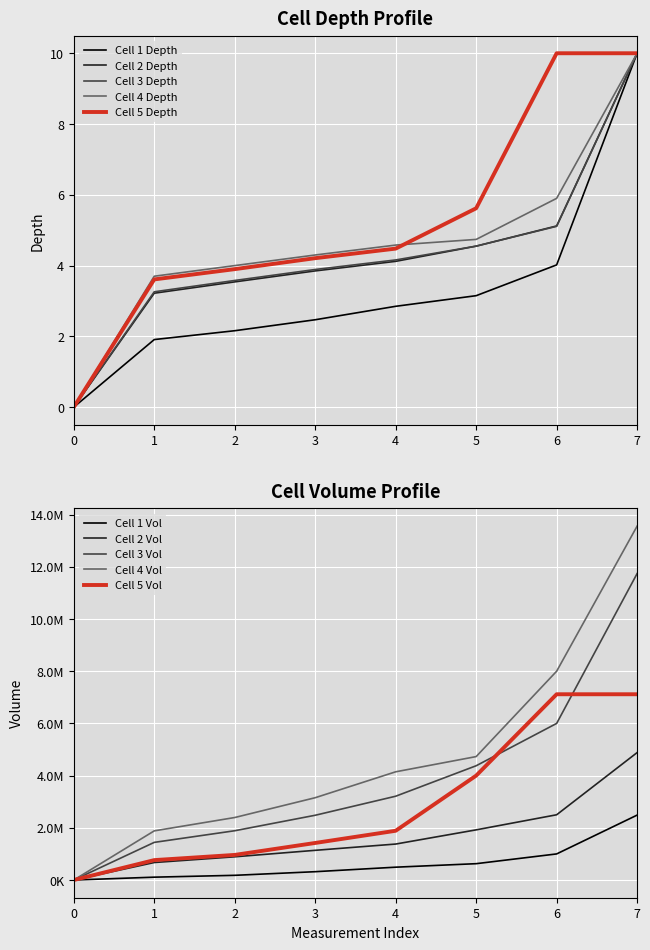

What is the difference between the Cell 2 Depth values at 6 and 7?

4.9